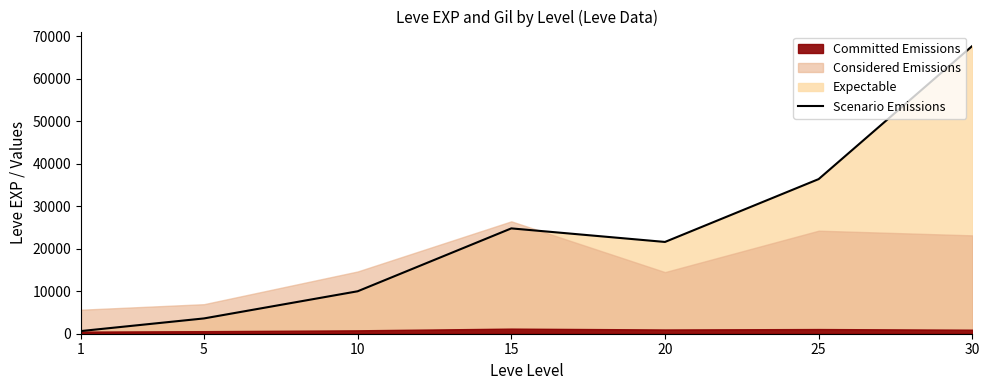

How many interior local peaks (higher than both neighbors) does the data have?

1